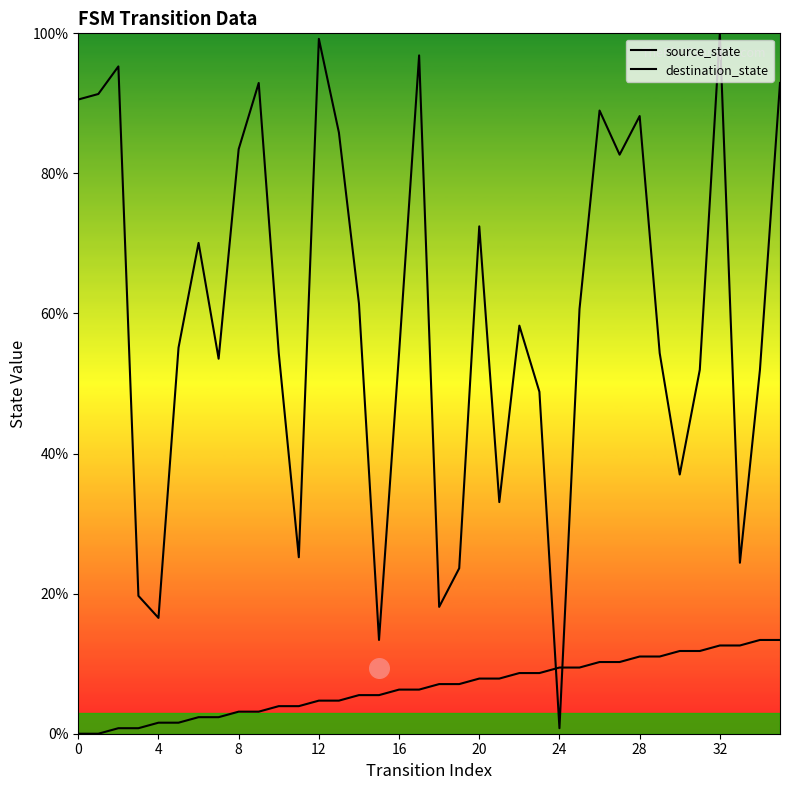

What is the total value across all series at 22?

66.9